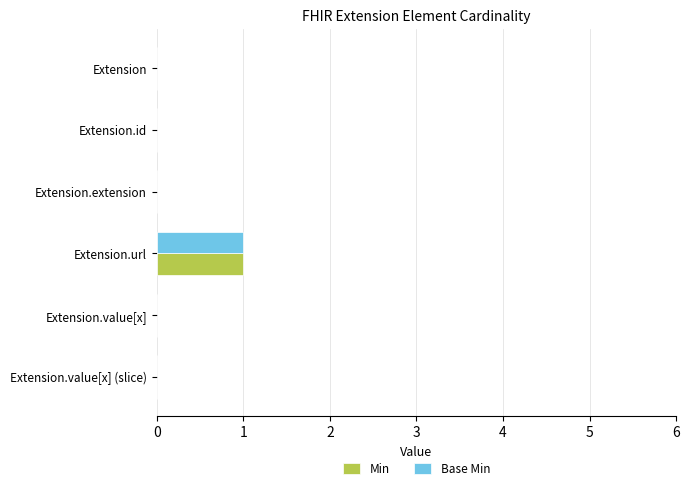

Is it true that Min equals -1 at Extension.value[x]?

False